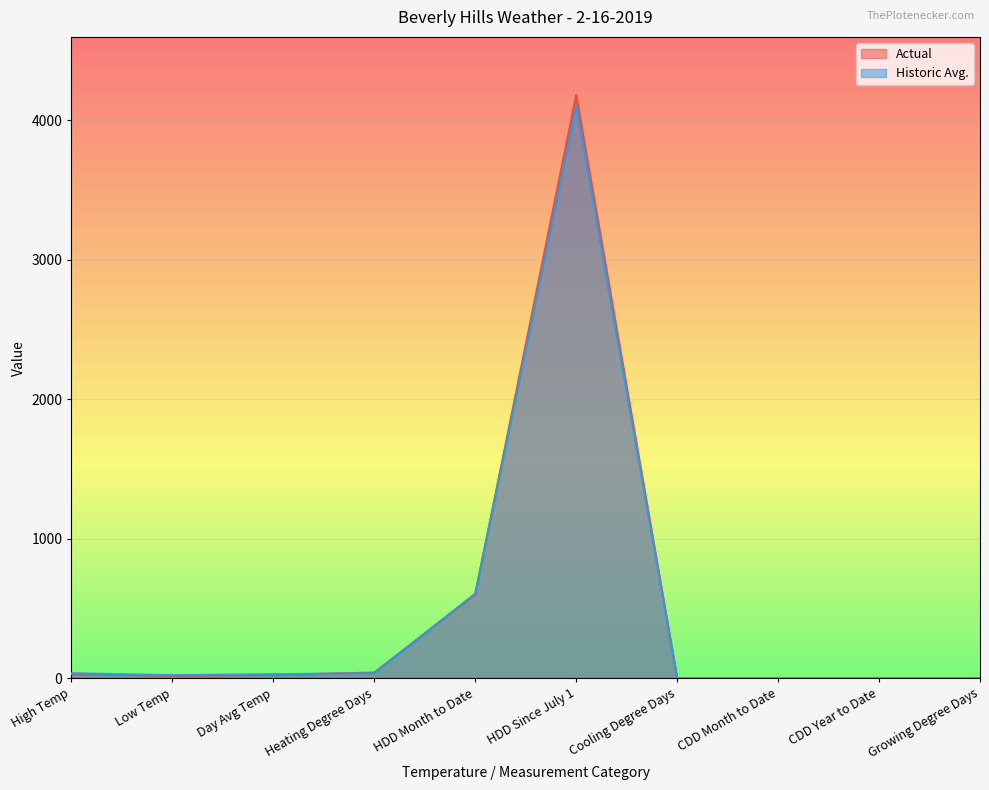

Where is the first local minimum for Historic Avg.?

Low Temp